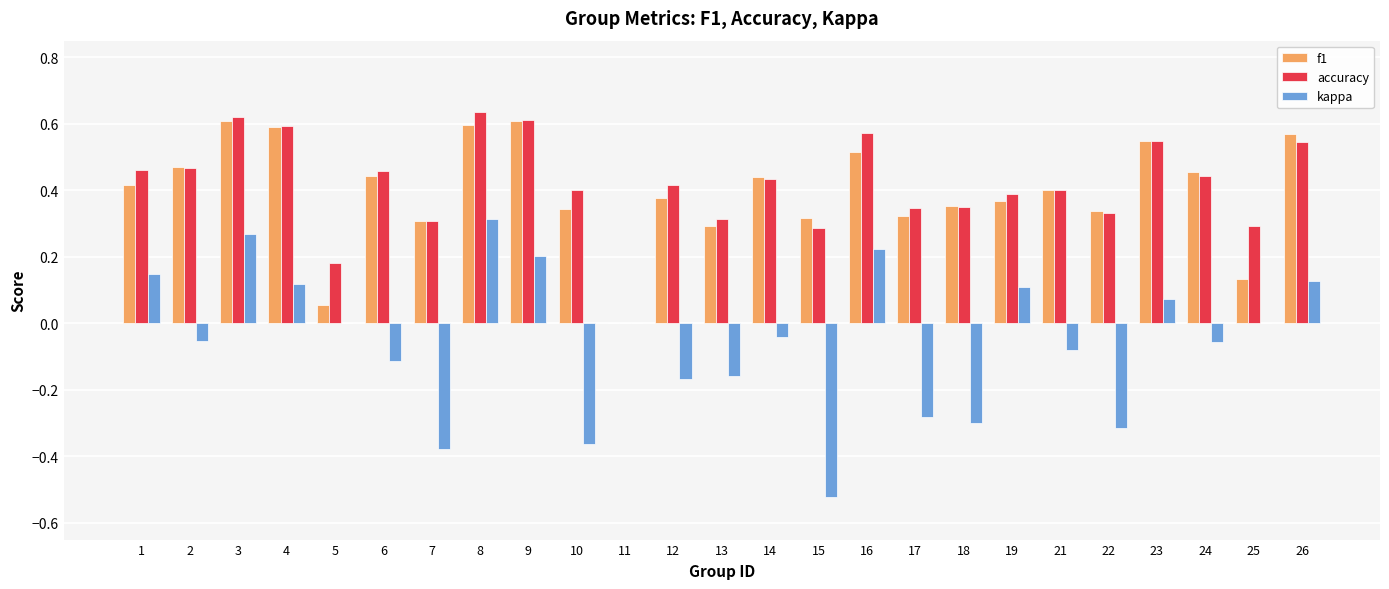

Where does the kappa series first go above 0?

1